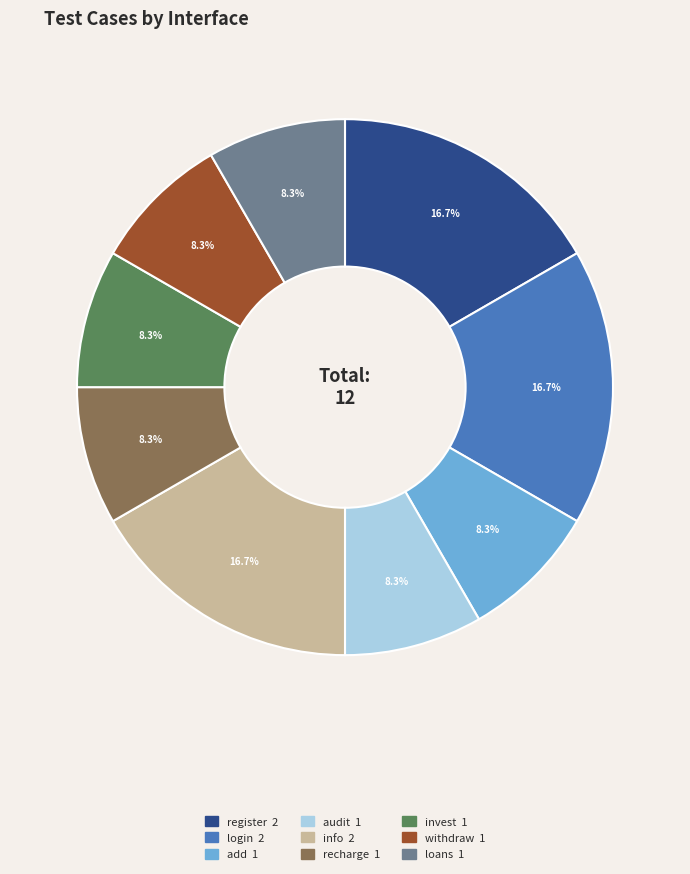

What is the ratio of the value at audit to the value at add?

1.0